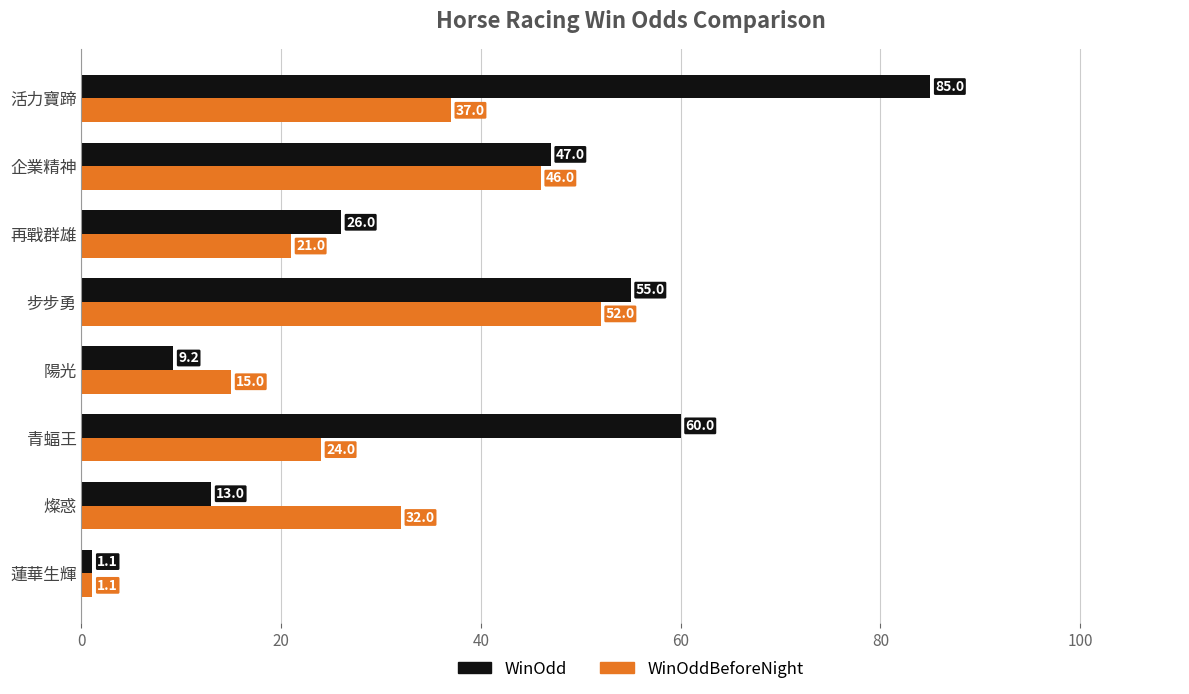

True or false: WinOddBeforeNight has a value of 21.0 at 再戰群雄.

True